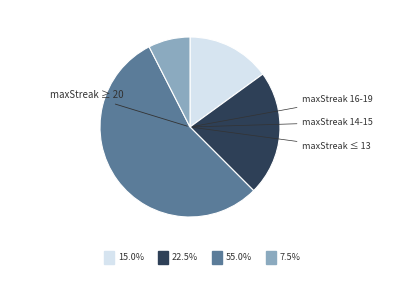

Does any single category account for the majority?

Yes